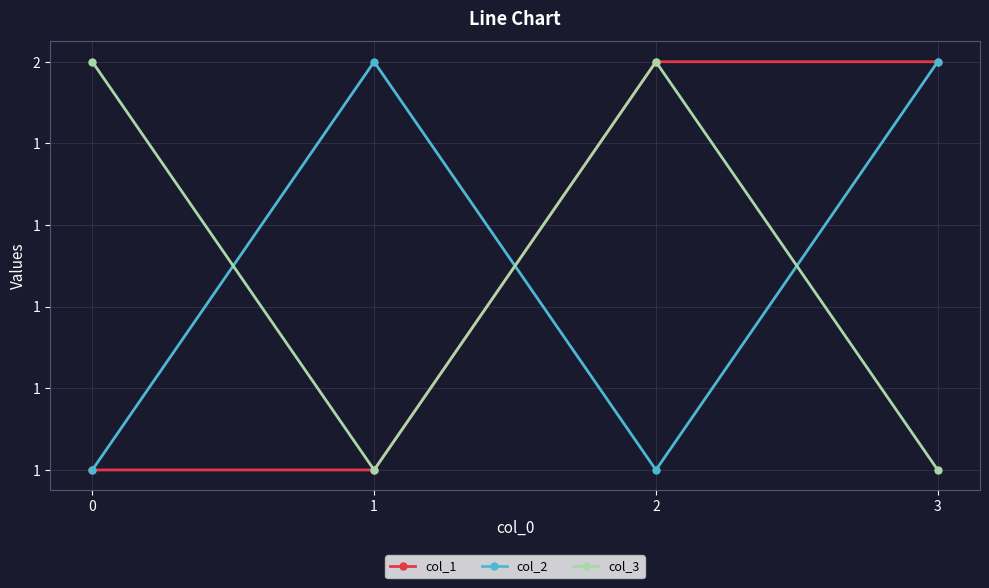

What are all the series names shown in the legend?

col_1, col_2, col_3